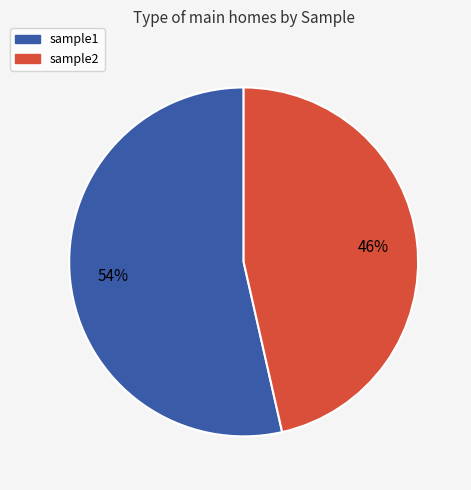

Is there any slice that represents more than half of the pie?

Yes